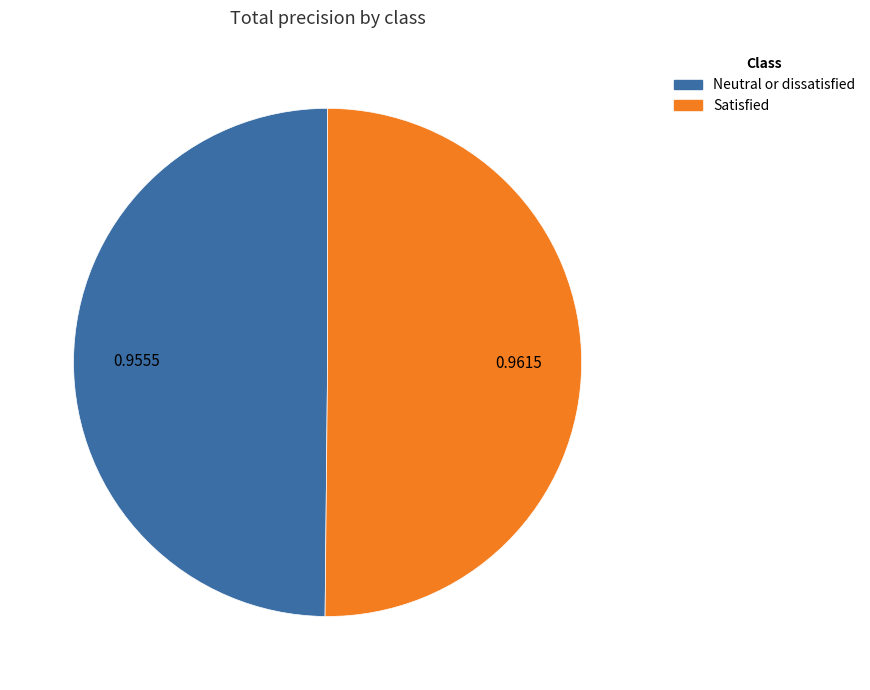

True or false: Neutral or dissatisfied accounts for 63% of the total.

False